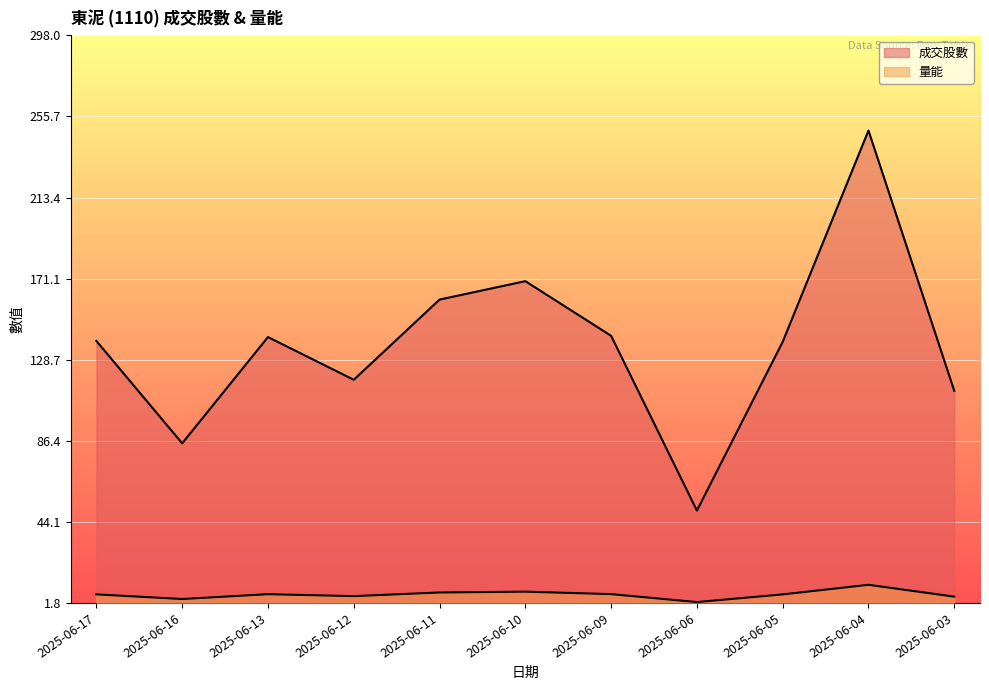

How many data points in 量能 are above 6?

7